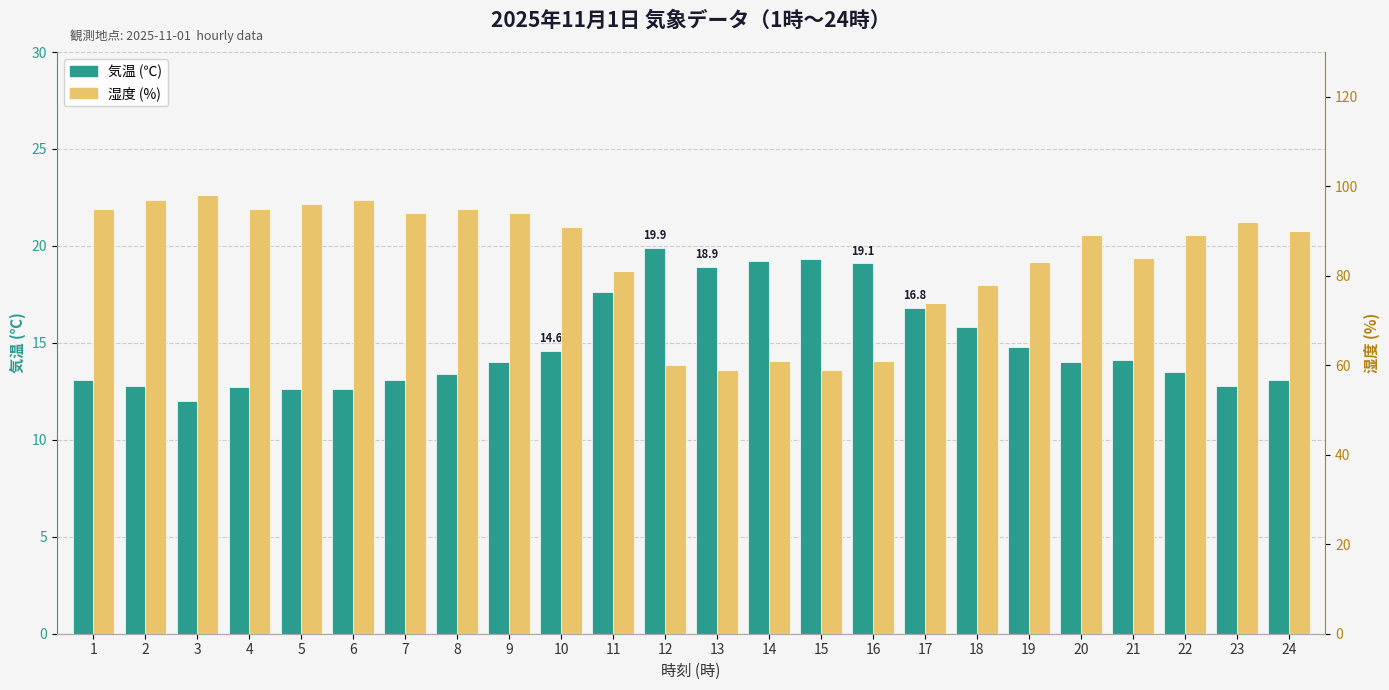

How many values in the 気温 (℃) series exceed 14?

11